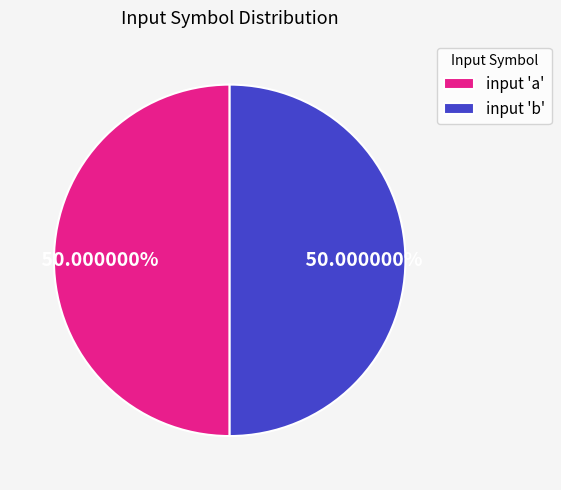

Approximately how many times larger is the value at input 'b' compared to input 'a'?

1.0